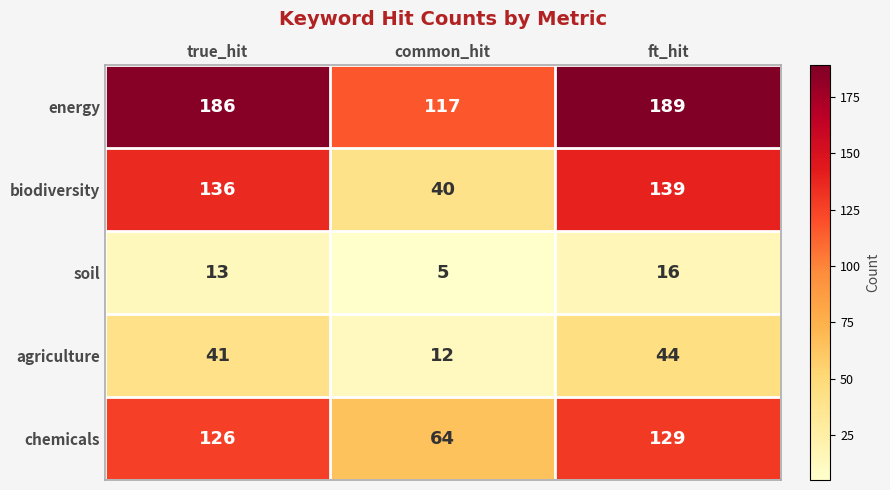

Reading left to right, list all the values displayed in this chart.

energy: 186	117	189
biodiversity: 136	40	139
soil: 13	5	16
agriculture: 41	12	44
chemicals: 126	64	129